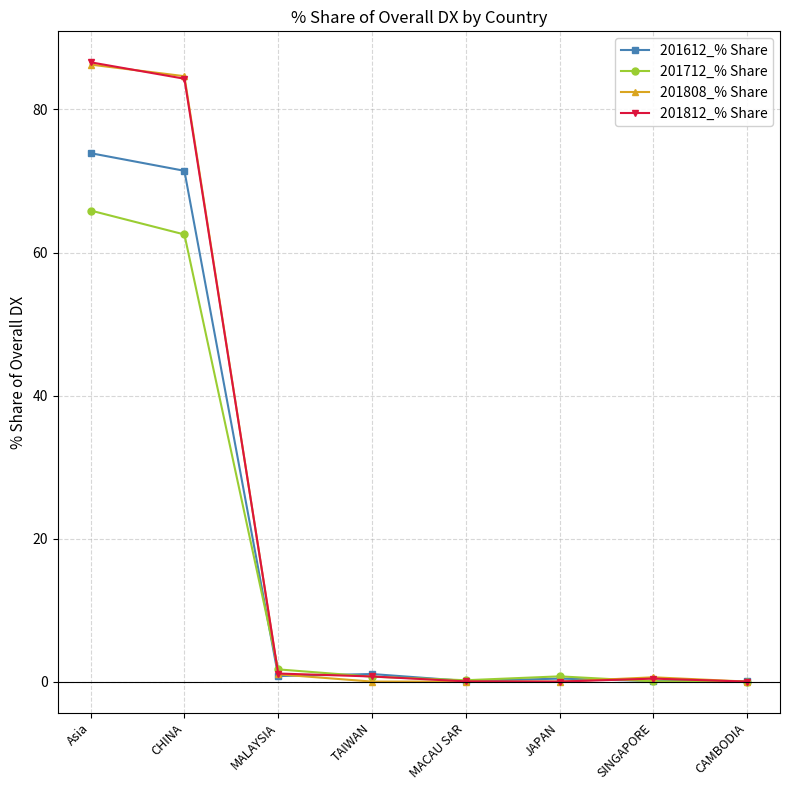

Read the 201612_% Share value at TAIWAN.

1.1